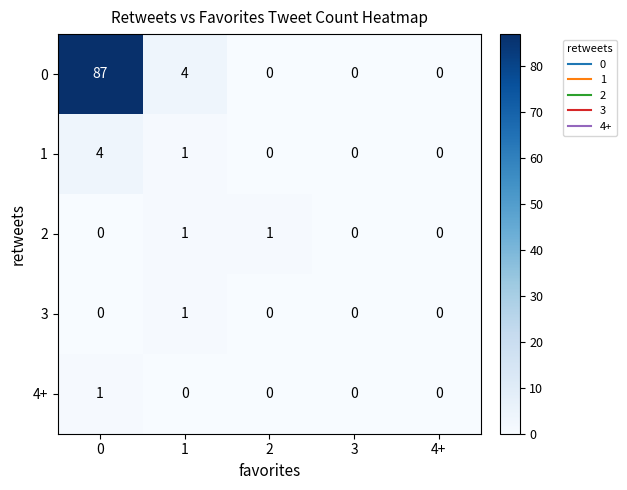

At how many categories does at least one series exceed 49?

1